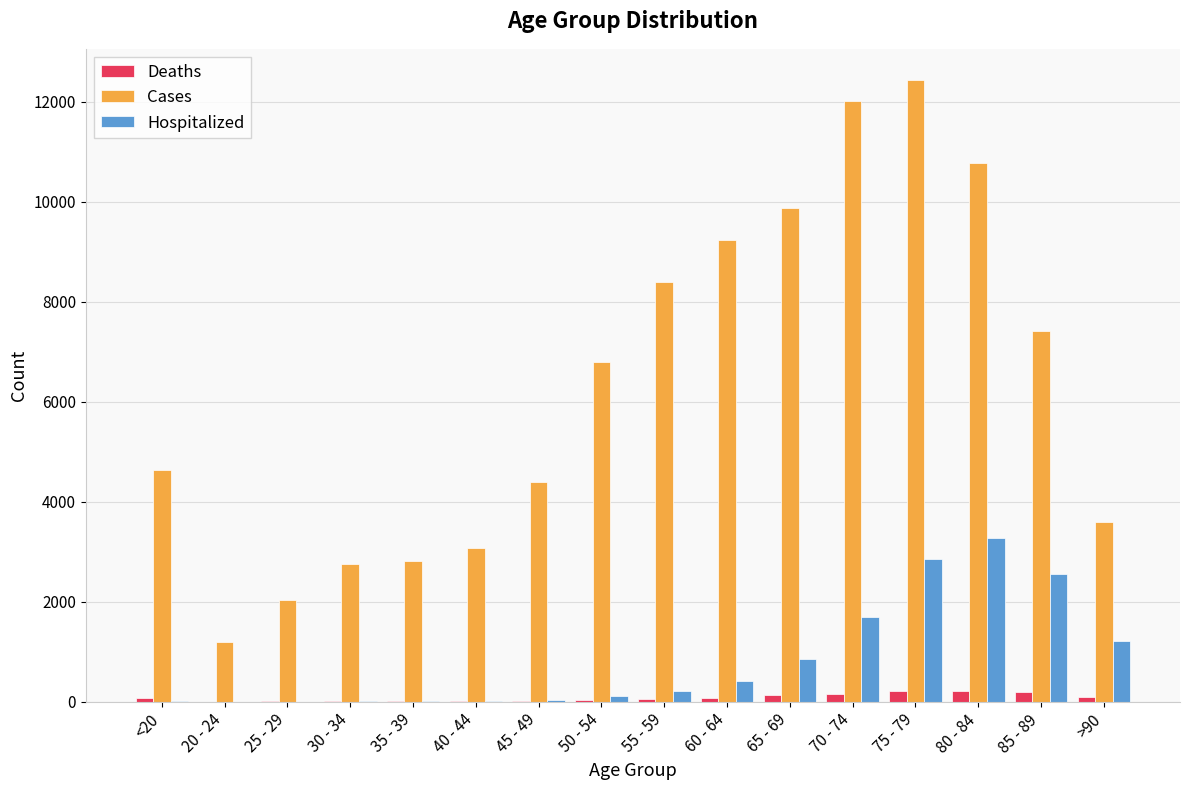

Which series changed the most between <20 and 20 - 24?

Cases